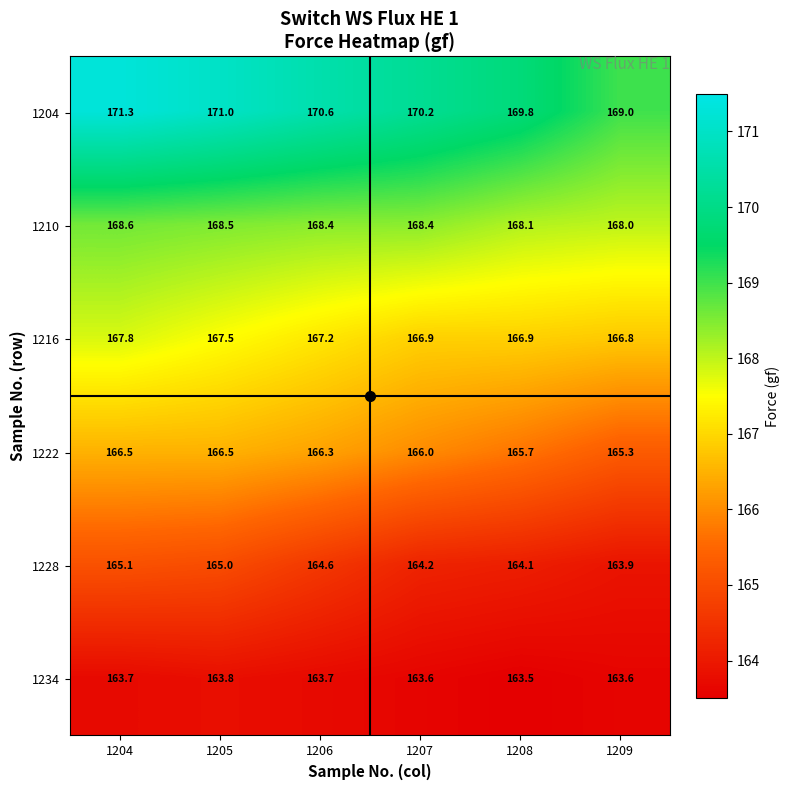

Which series has the largest total across all categories?

1204